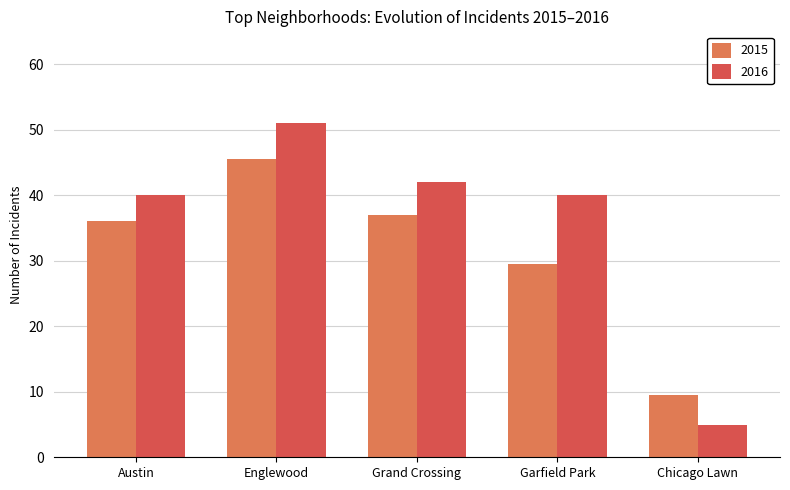

Count the number of data series in this chart.

2